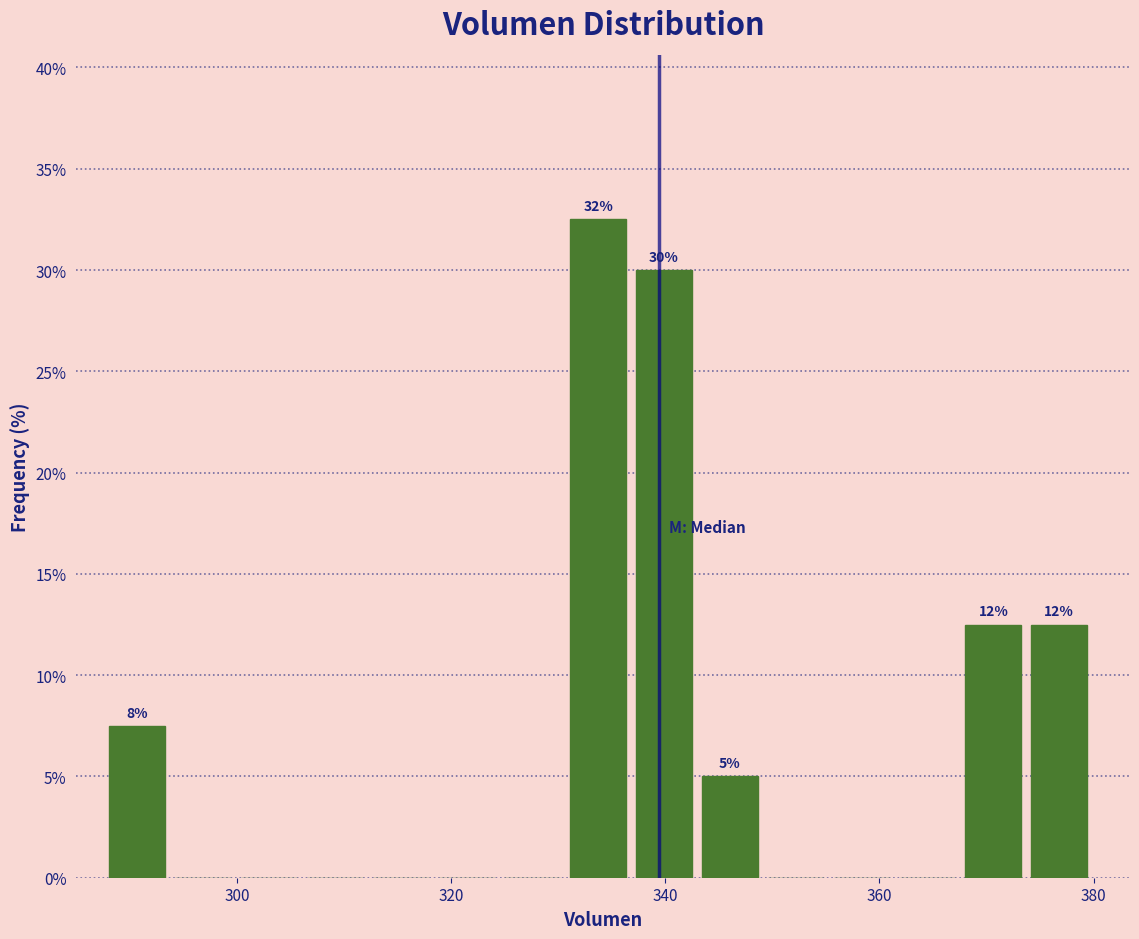

Read against the x-axis, roughly where is the centre of the tallest bar?

334